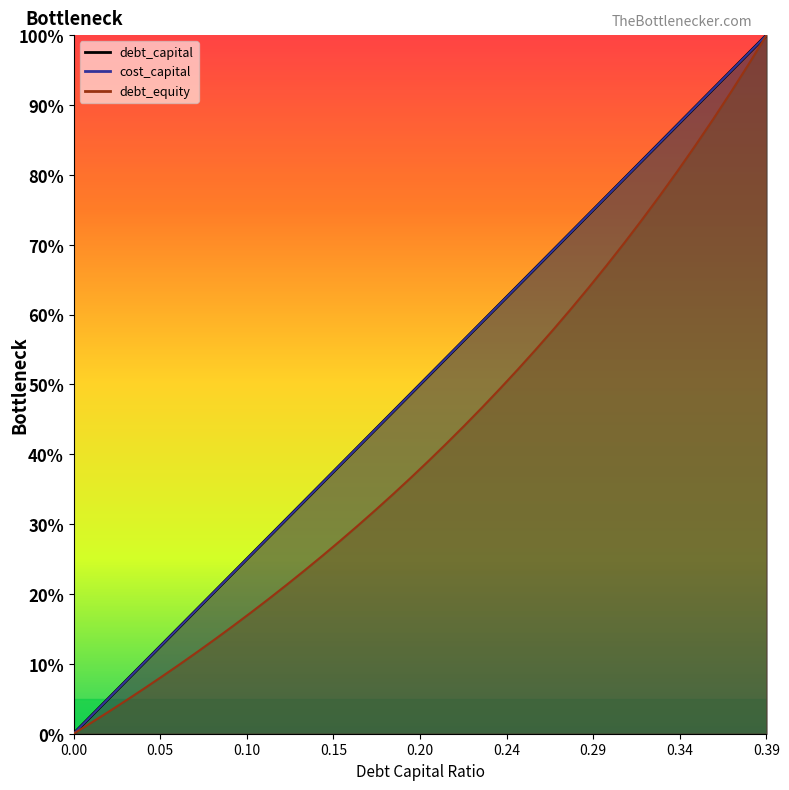

True or false: cost_capital has a value of 0.2 at 0.26.

False